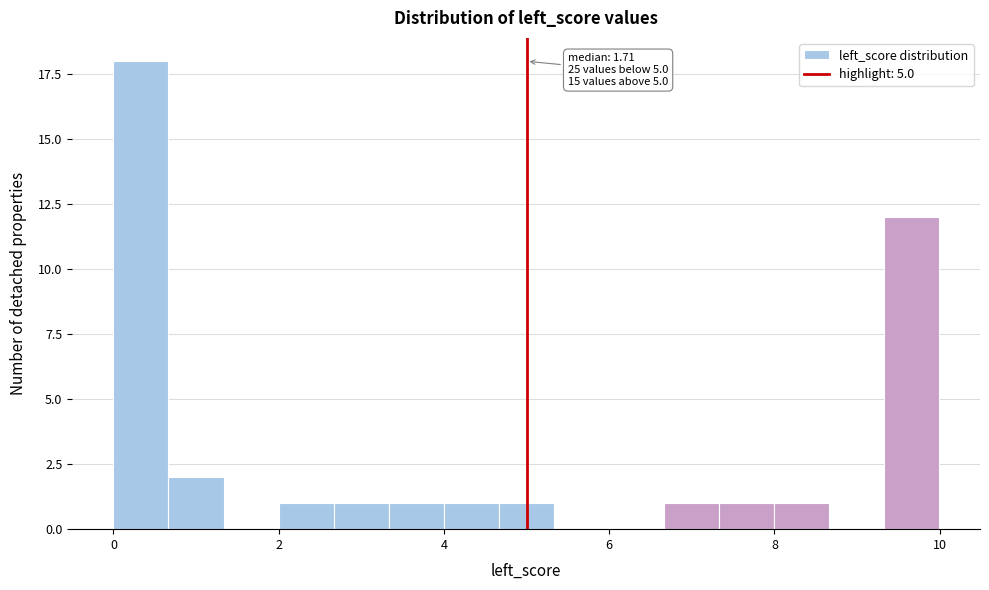

Read against the x-axis, roughly where is the centre of the tallest bar?

0.4